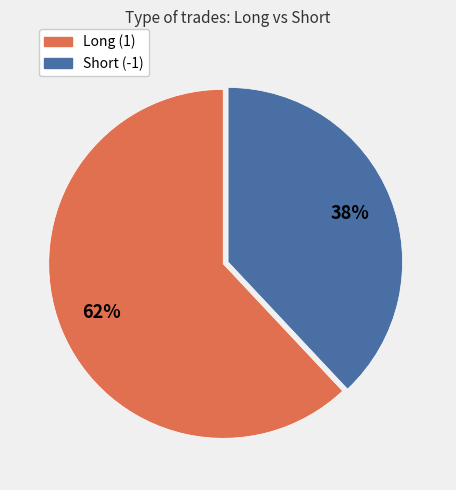

What is the ratio of the value at Long (1) to the value at Short (-1)?

1.6